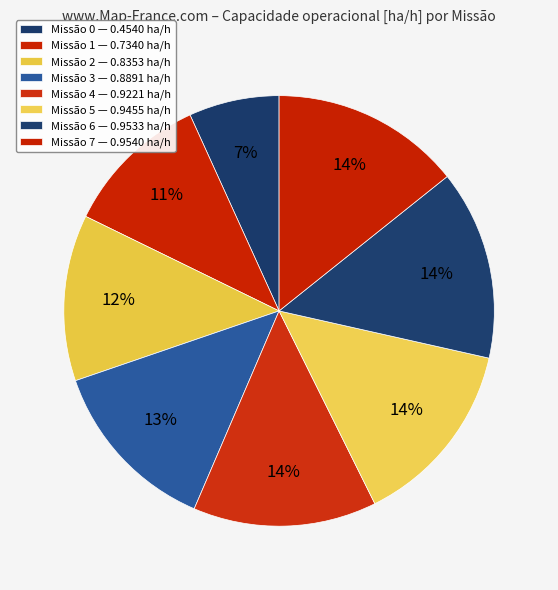

Which category has the biggest portion of the pie?

7